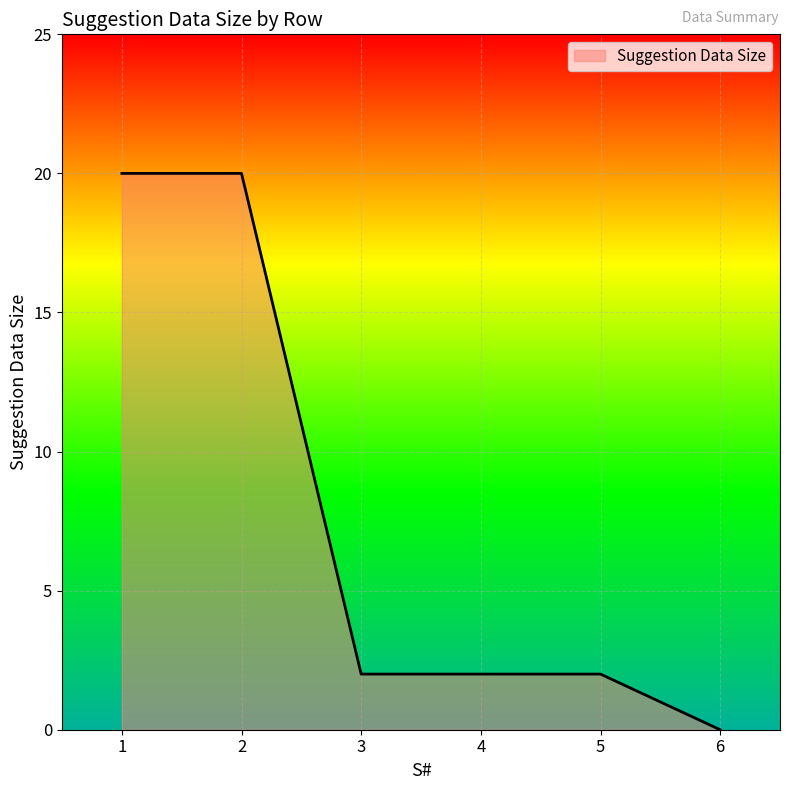

Which category has the lowest value across all series?

6